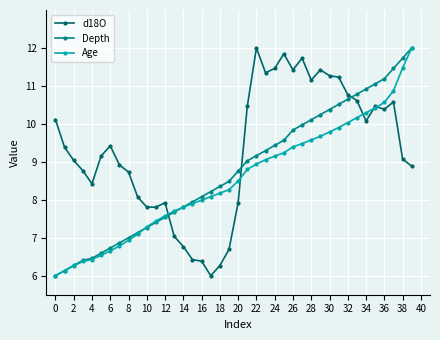

True or false: Depth has more than 1 points higher than both neighbors.

False